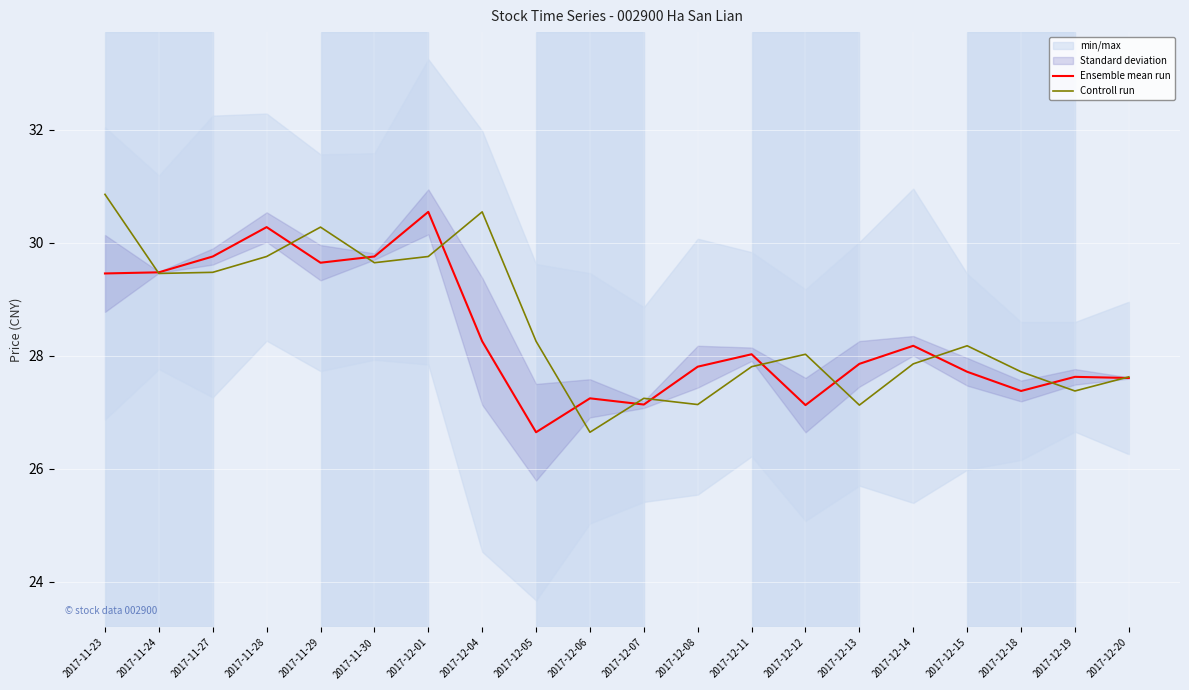

The value of Ensemble mean run at 2017-11-23 is 43.9. True or false?

False